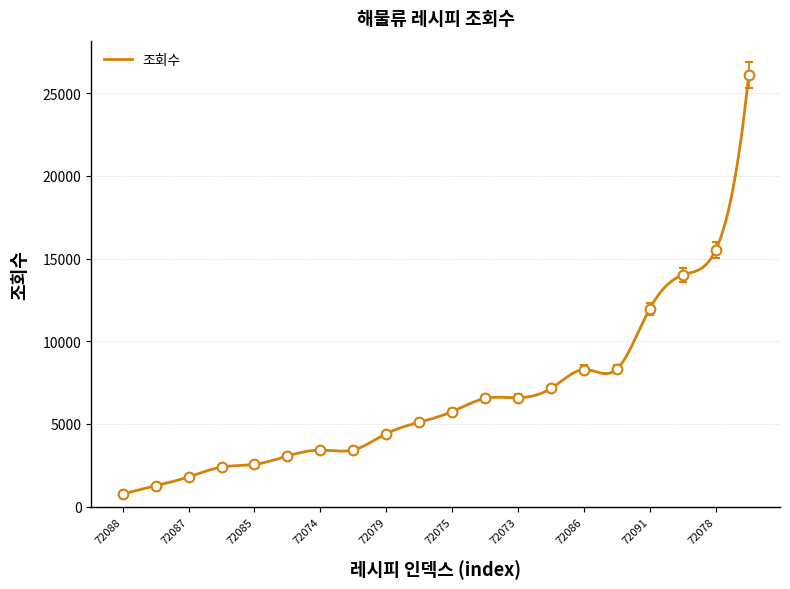

What is the lowest value of the 조회수 series?

749.0